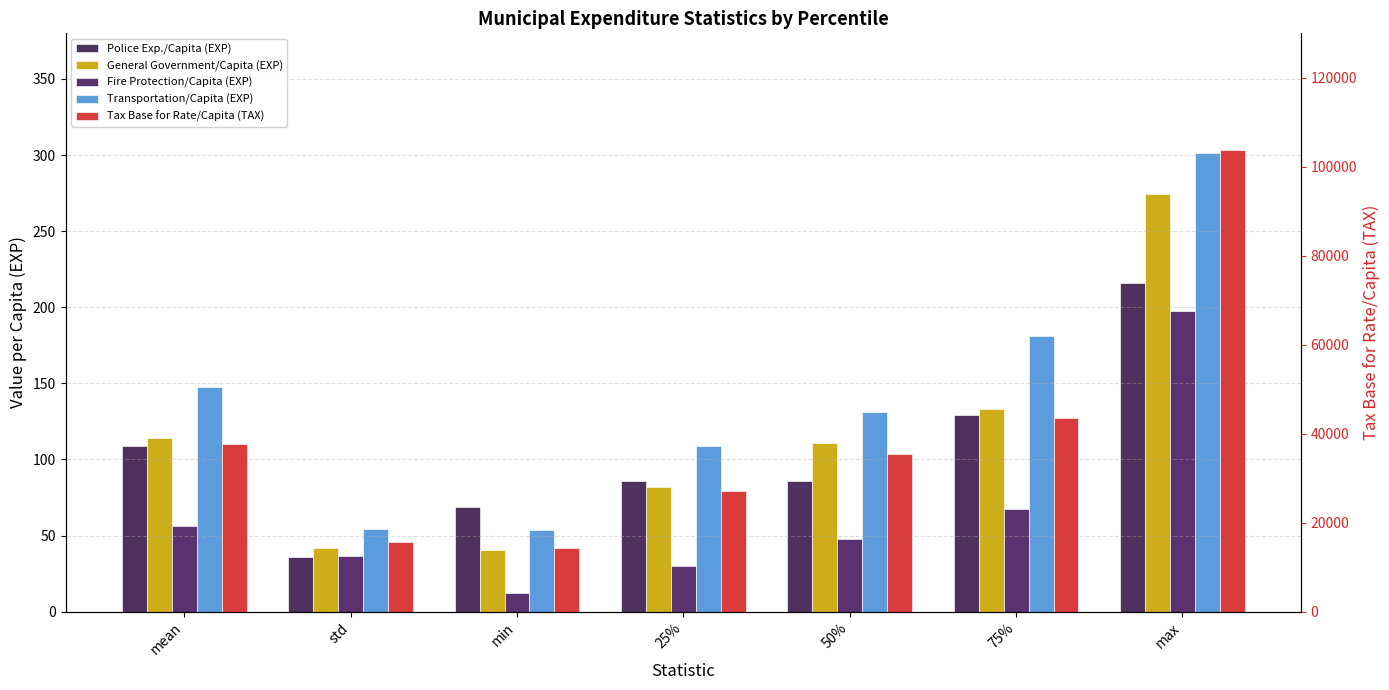

What is the label of the 3rd bar from the right?

50%